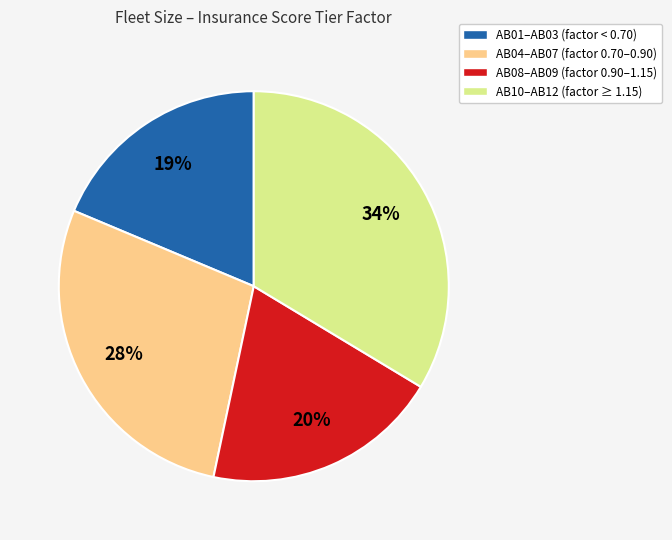

True or false: AB08–AB09 (factor 0.90–1.15) accounts for 20% of the total.

True